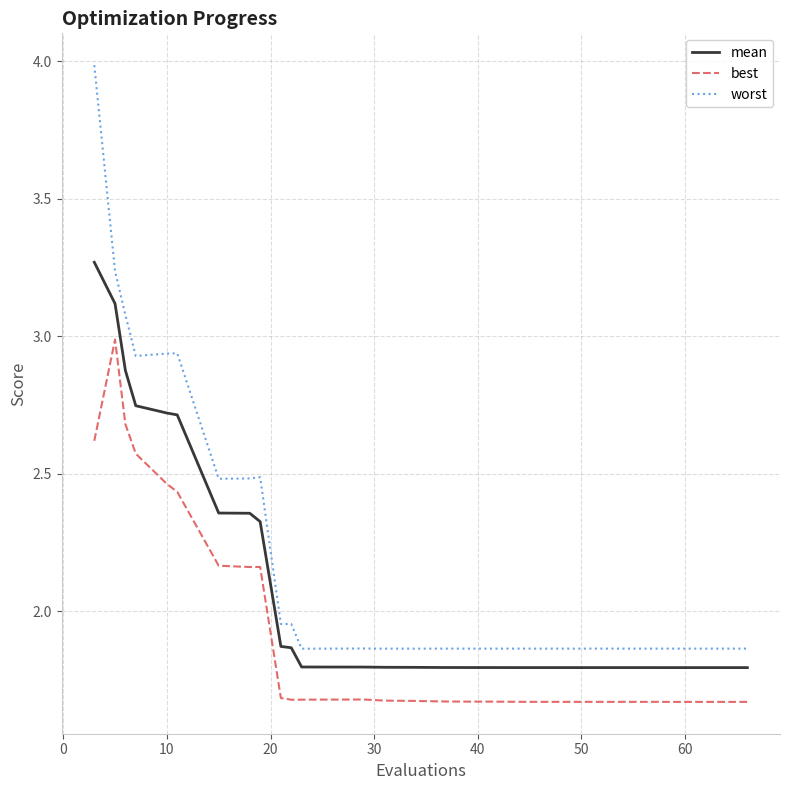

Count the number of categories in the chart.

40